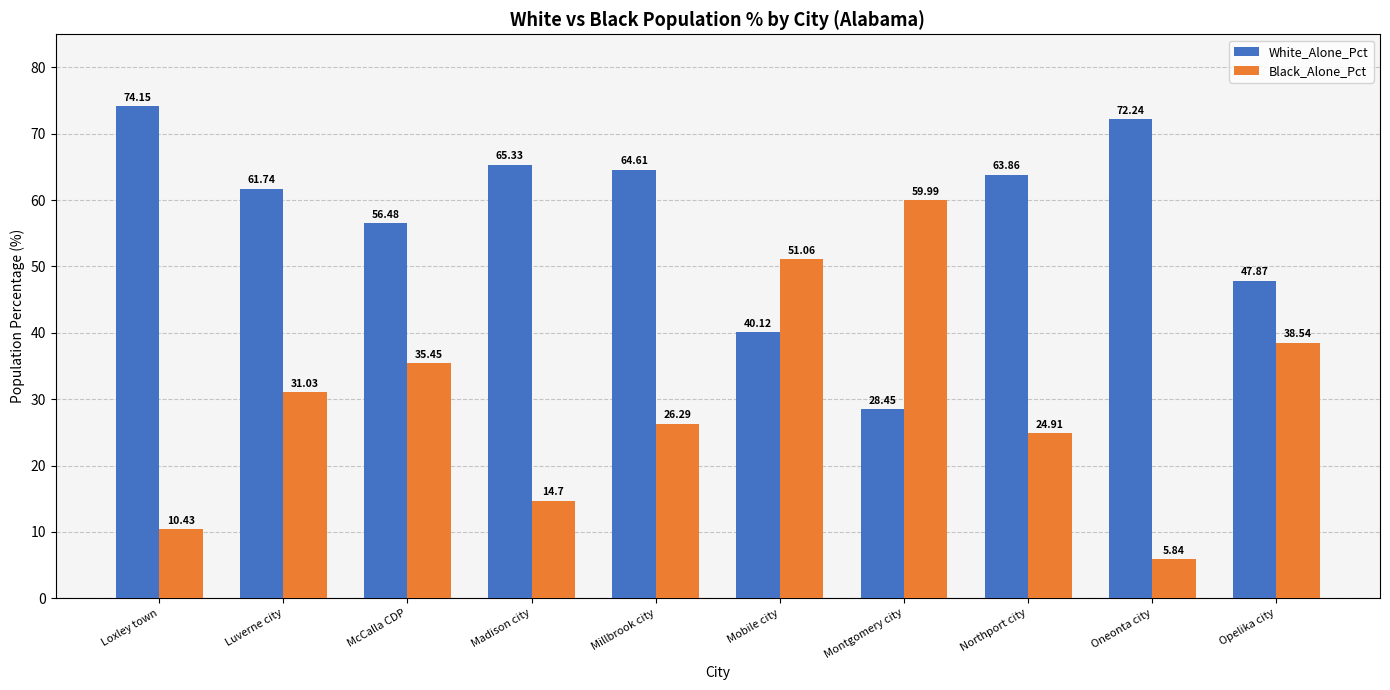

Rank the series by their average value, from lowest to highest.

Black_Alone_Pct, White_Alone_Pct